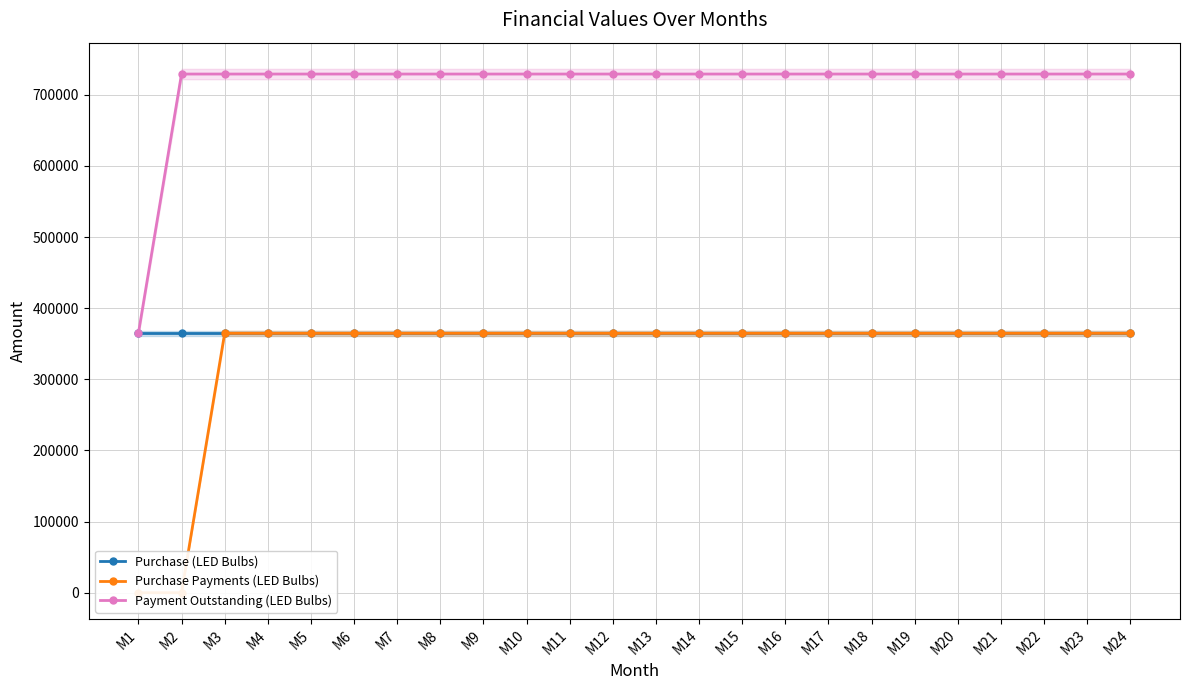

The Payment Outstanding (LED Bulbs) series shows 1299129 at M6. True or false?

False